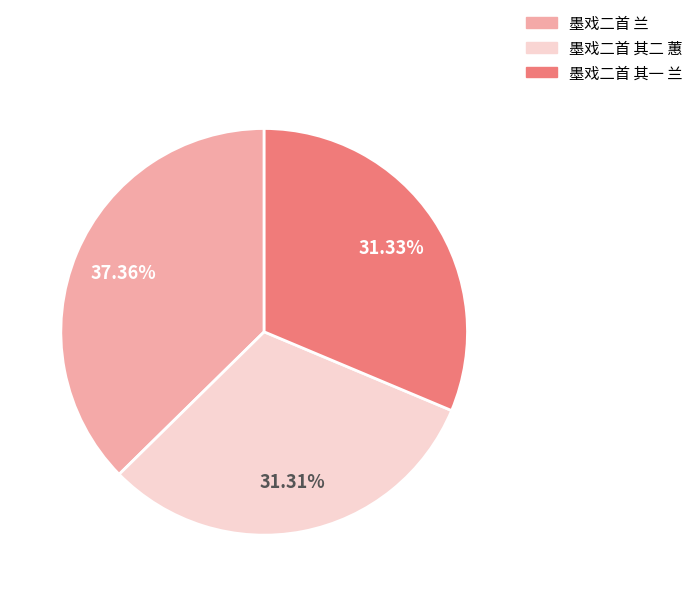

Between 墨戏二首 兰 and 墨戏二首 其二 蕙, which is larger?

墨戏二首 兰